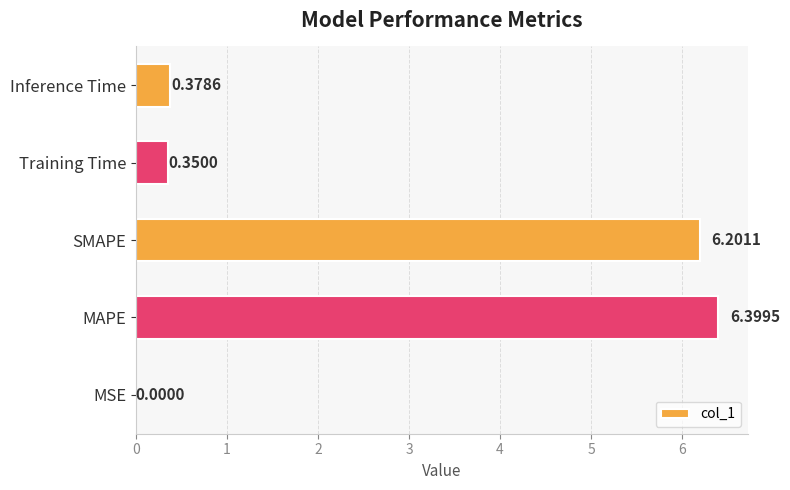

What is the sum of the values at Inference Time and Training Time?

0.7